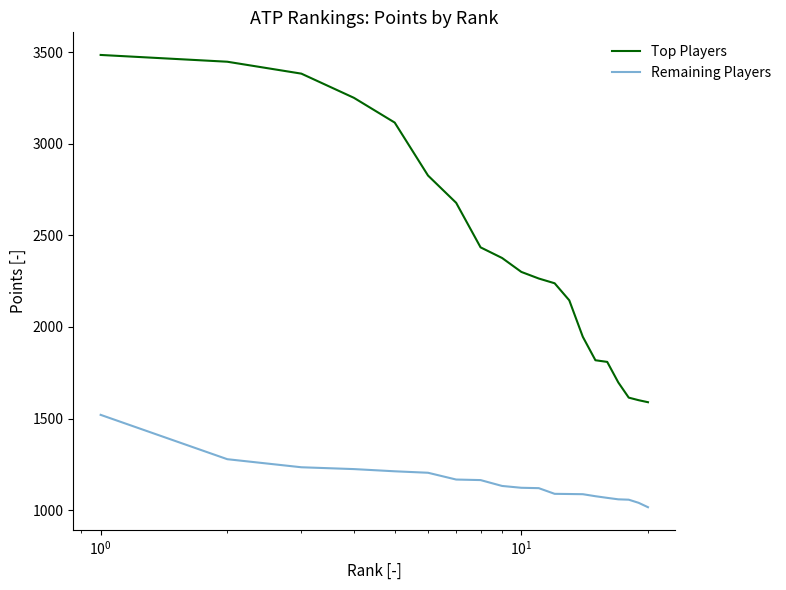

What is the maximum value shown in the chart?

3484